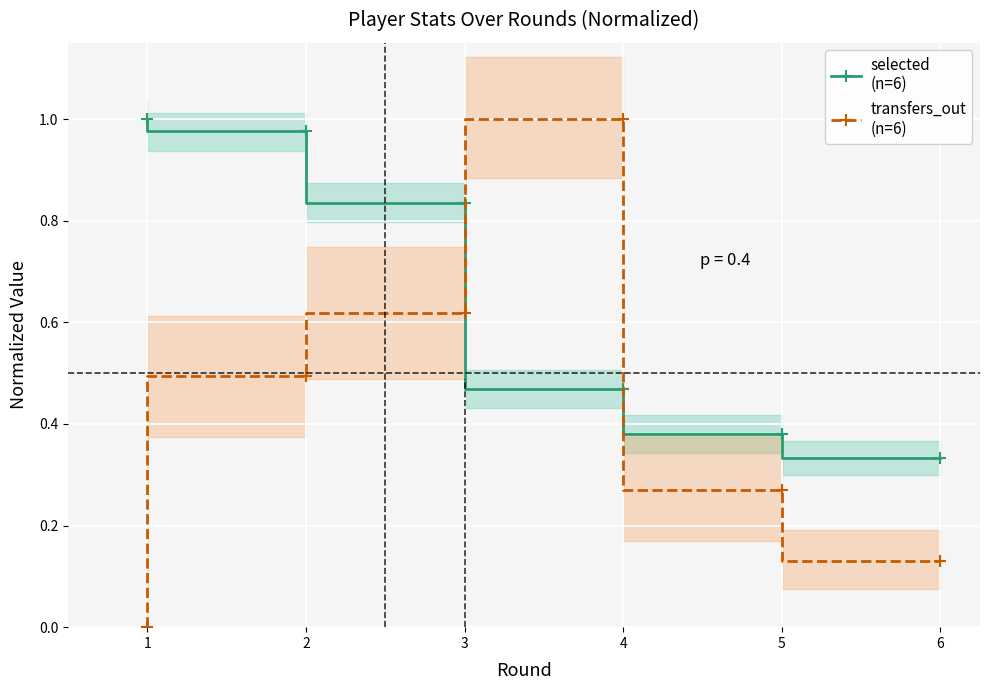

Reading left to right, transcribe all the data shown in this chart.

selected
(n=6): 1=1.0	2=1.0	3=0.8	4=0.5	5=0.4	6=0.3
transfers_out
(n=6): 1=0.0	2=0.5	3=0.6	4=1.0	5=0.3	6=0.1